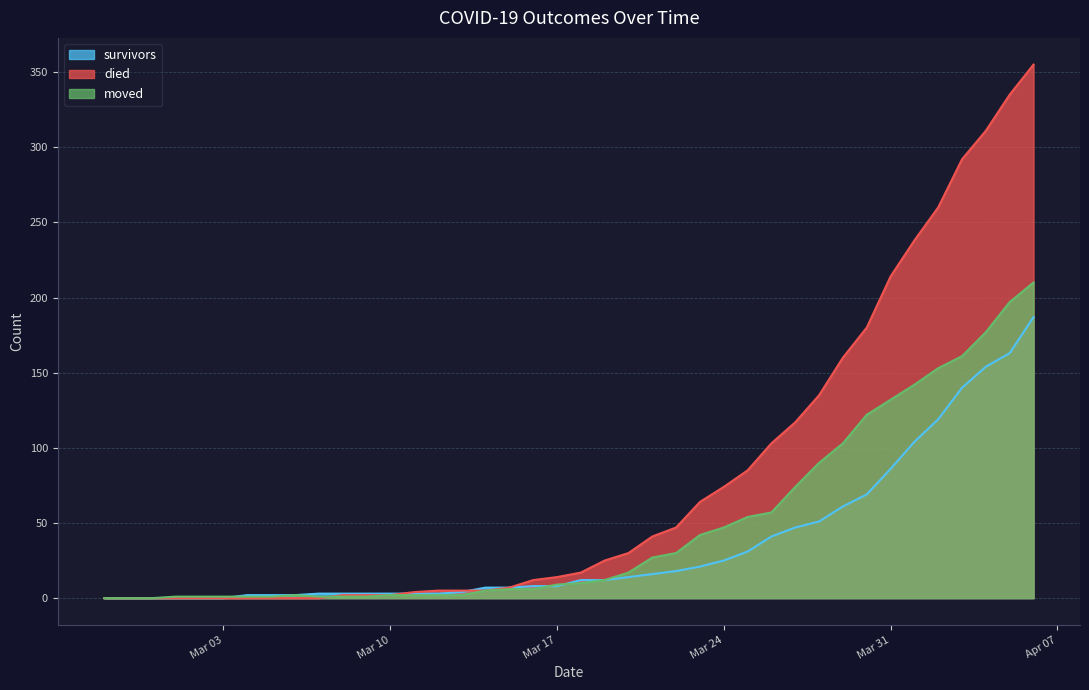

The moved series shows 122 at 2020-03-30. True or false?

True